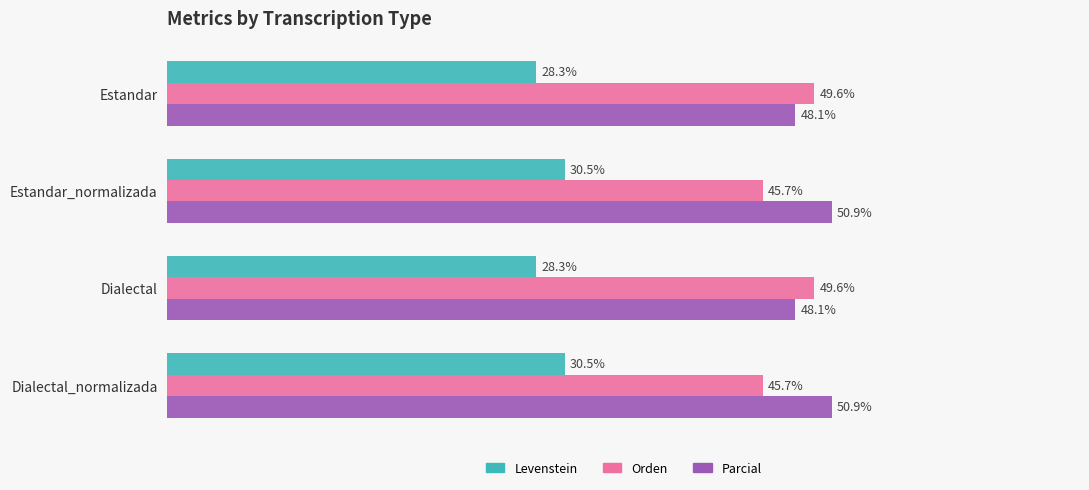

Which series changed the most between Dialectal and Dialectal_normalizada?

Orden